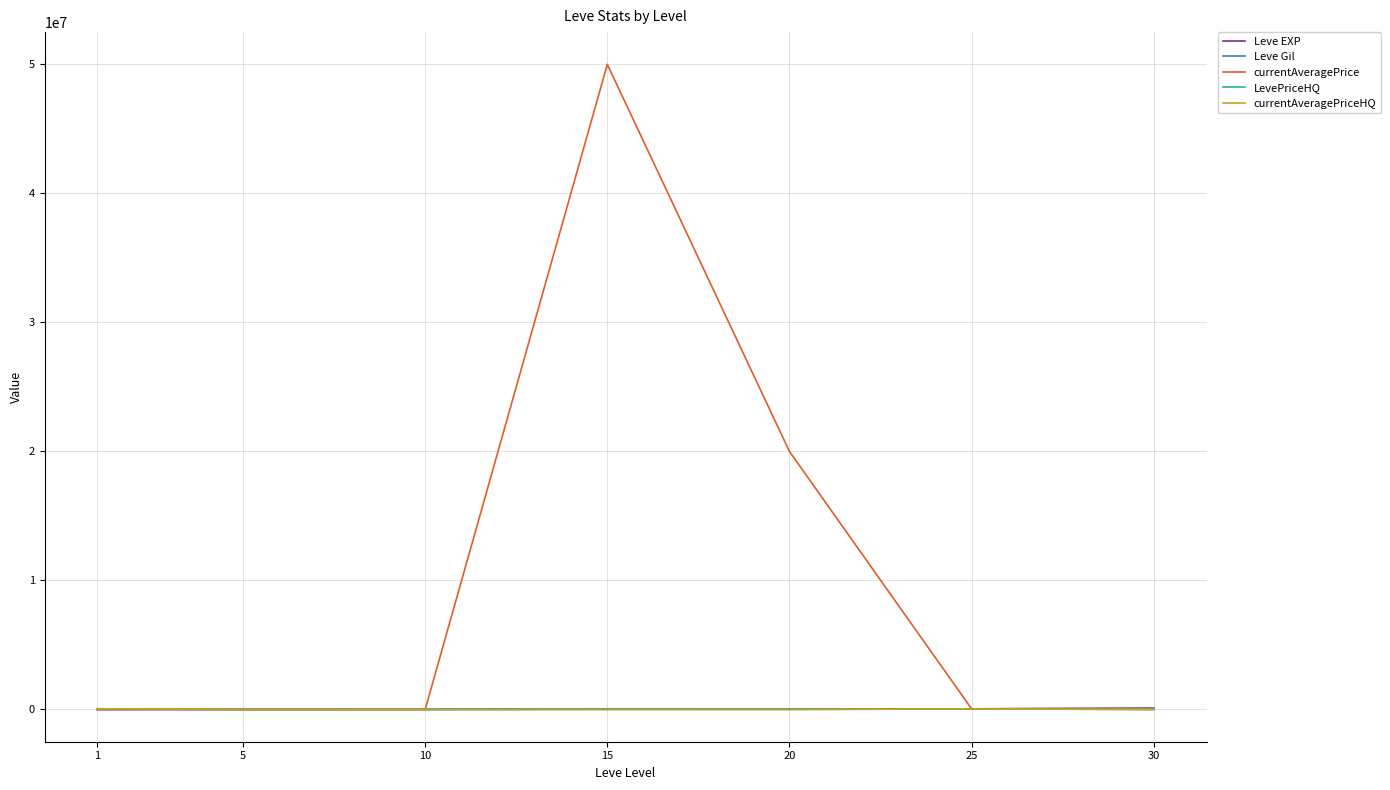

How many lines are shown in the chart?

5